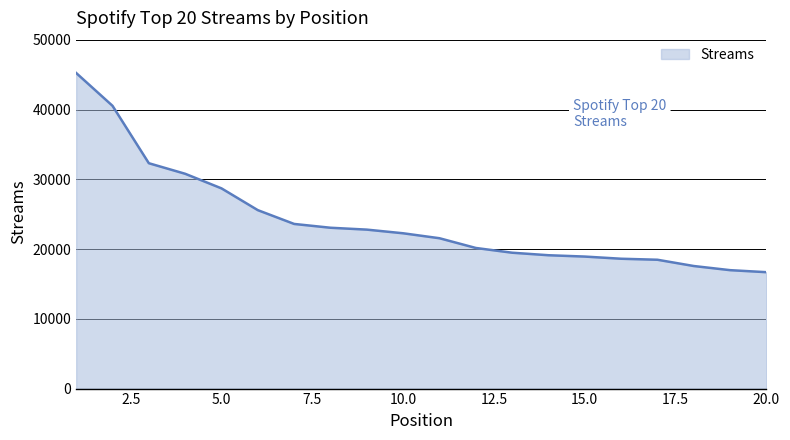

What is the smallest value displayed?

16694